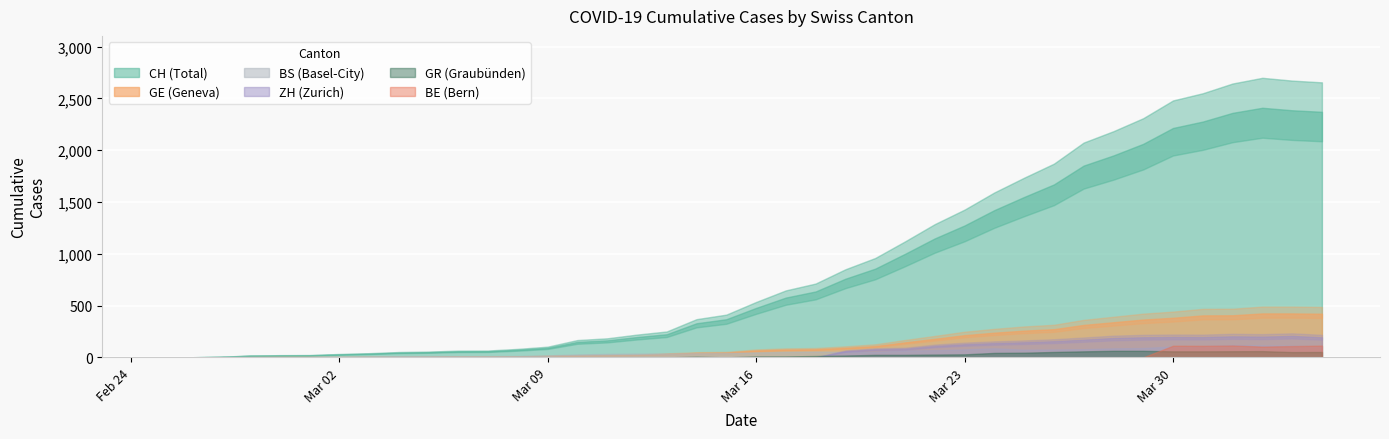

In BS, how many points are lower than both neighbors (excluding endpoints)?

1